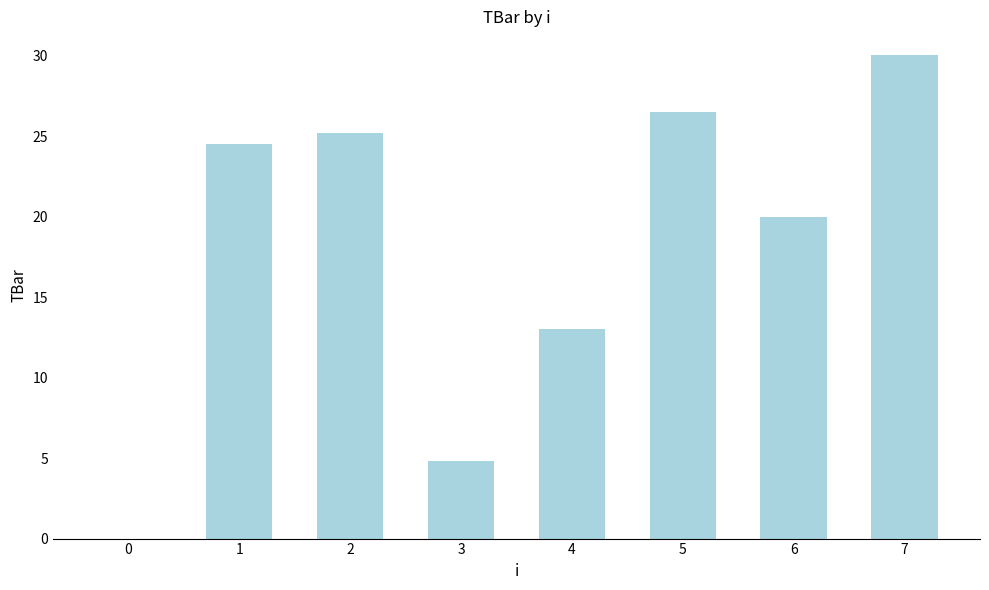

What is the ratio of the value at 4 to the value at 2?

0.5